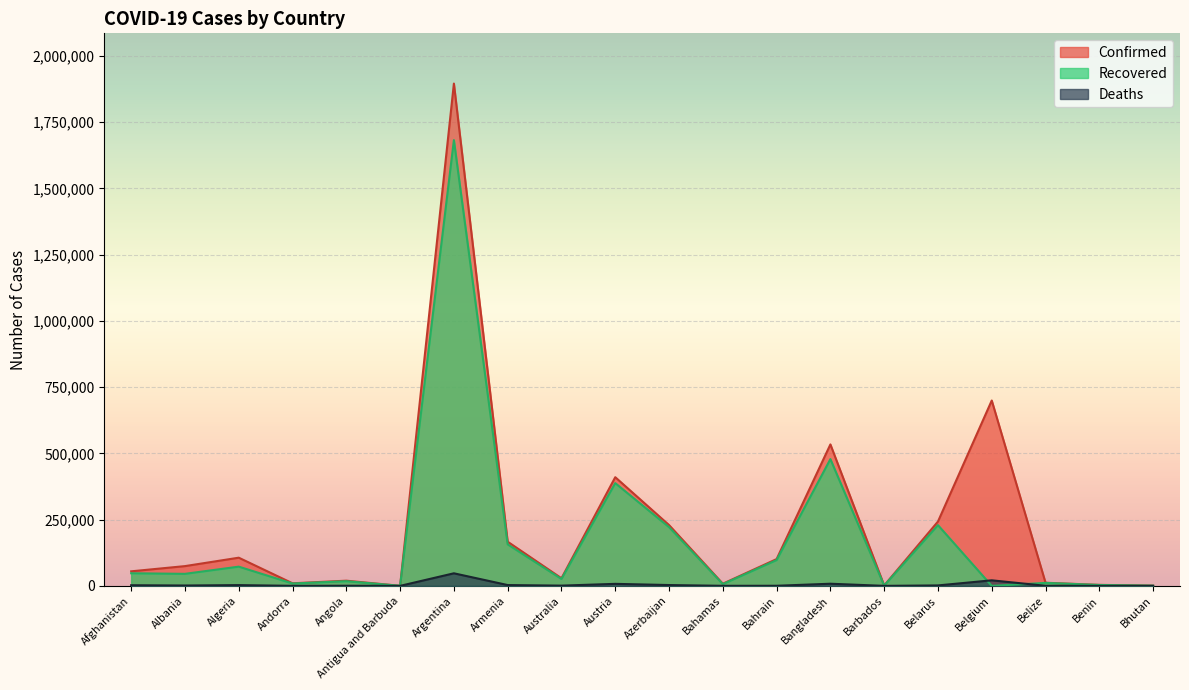

True or false: Deaths and Recovered intersect in this chart.

True